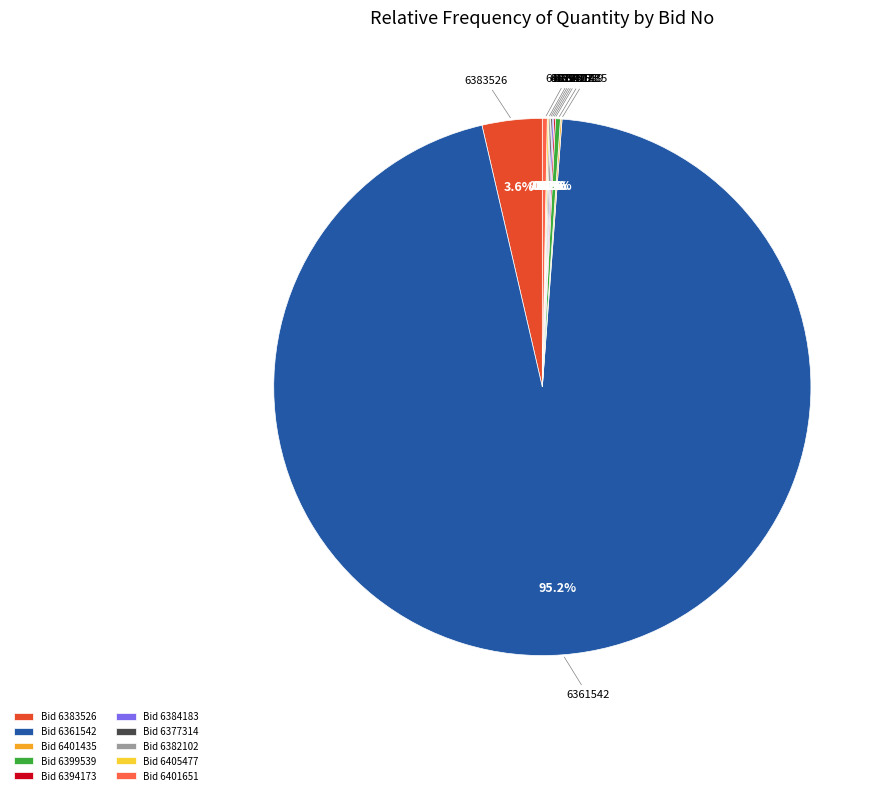

What is the ratio of the value at 6383526 to the value at 6399539?

12.3